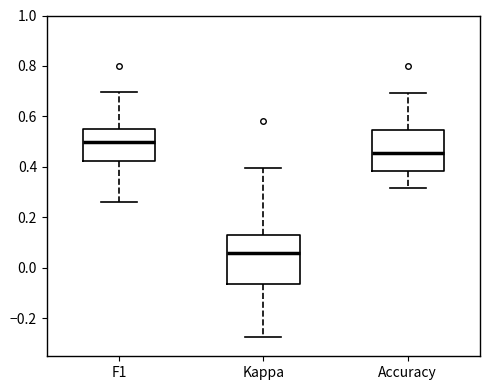

Comparing the boxes themselves (not the whiskers), which one is the tallest?

Kappa